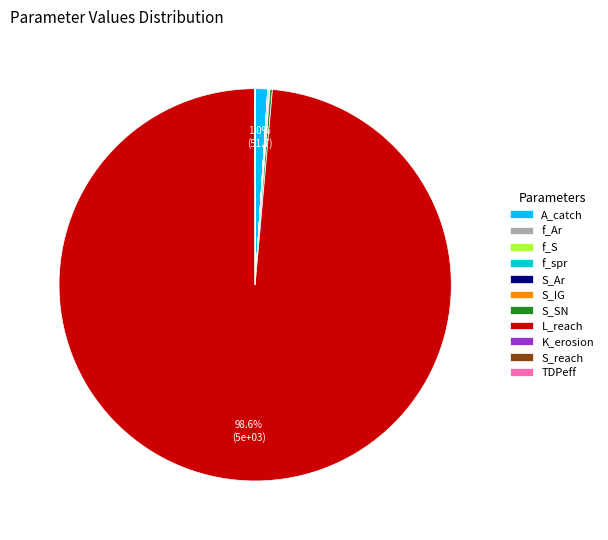

Is A_catch the majority of the pie?

No